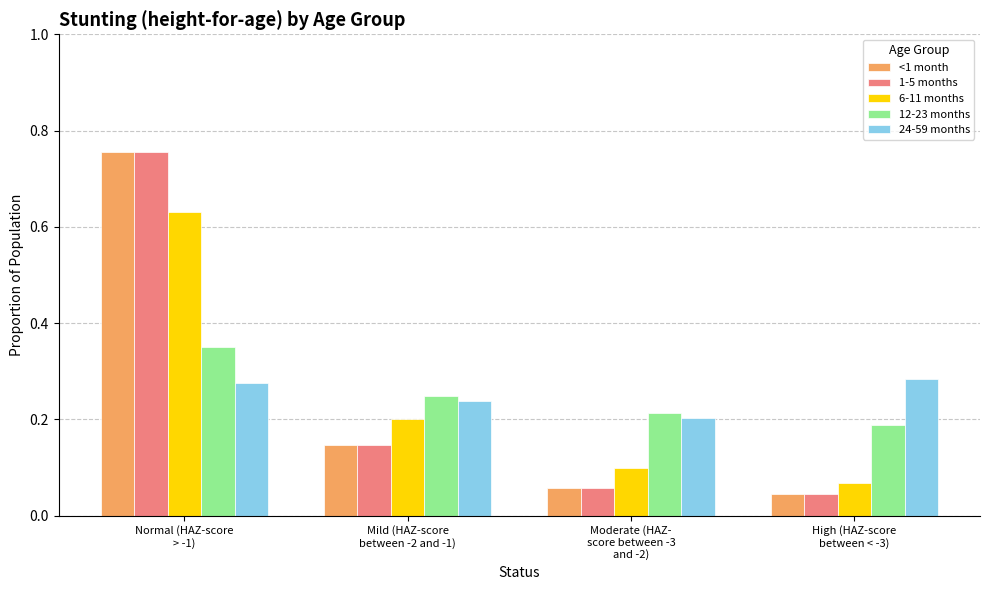

What is the label of the 3rd bar from the left?

Moderate (HAZ-
score between -3
and -2)